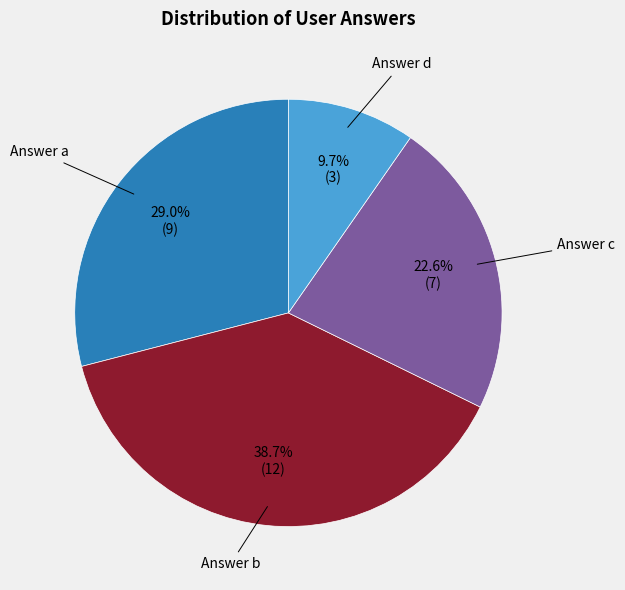

Combined, do Answer d and Answer b account for over 50%?

No